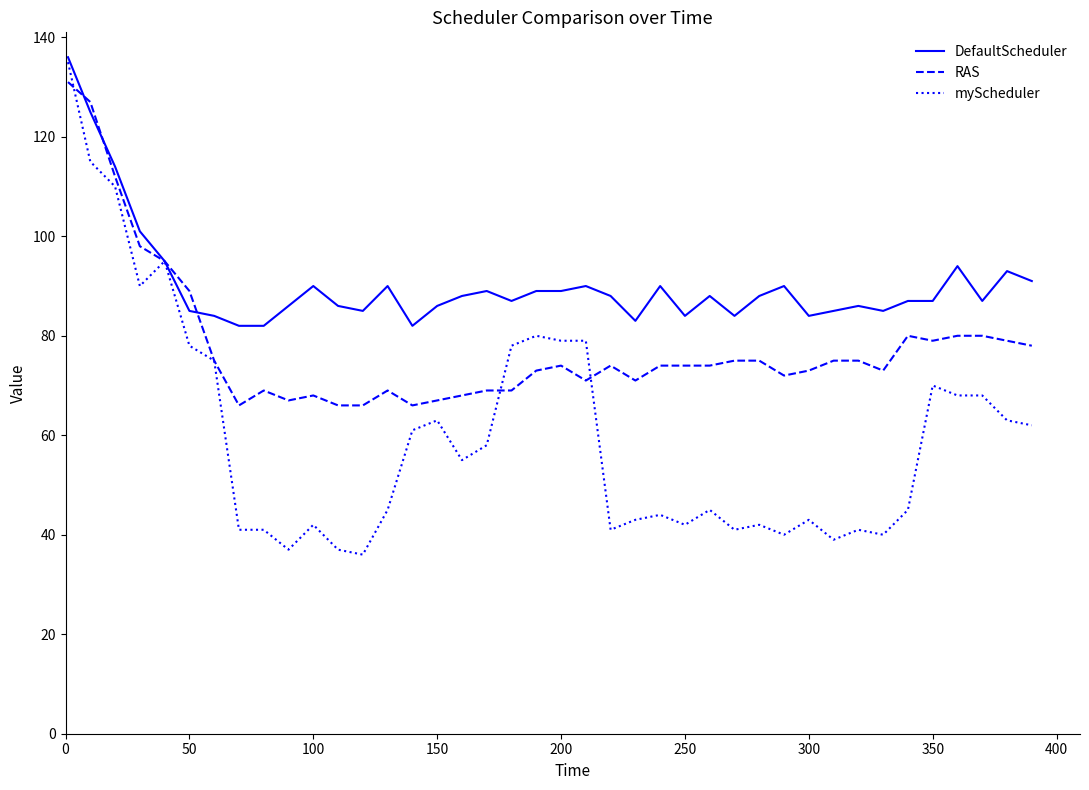

What is the maximum value for RAS?

131